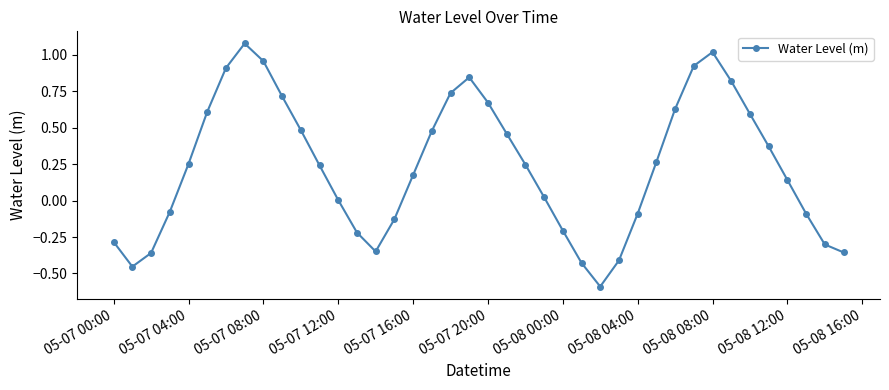

Count the number of data series in this chart.

1